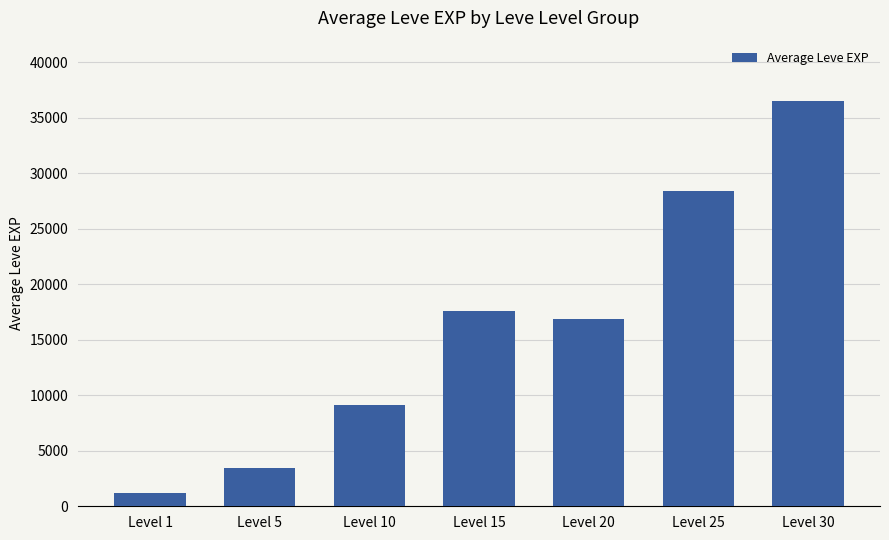

At which label does the data first exceed 16865?

Level 15